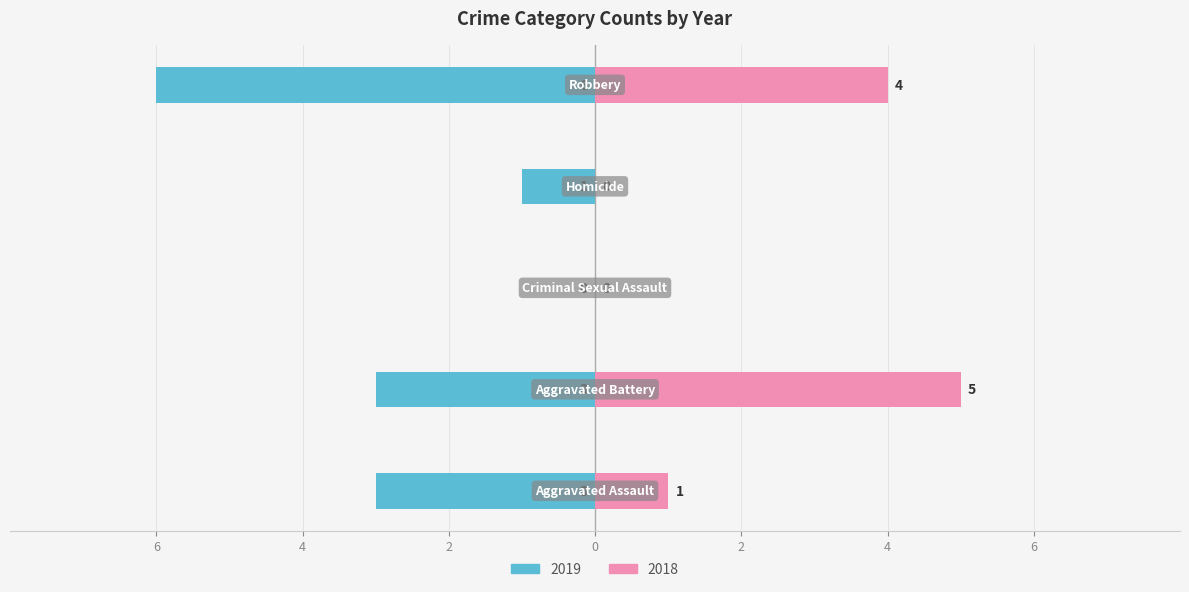

Is it true that 2018 equals 0 at Criminal Sexual Assault?

True